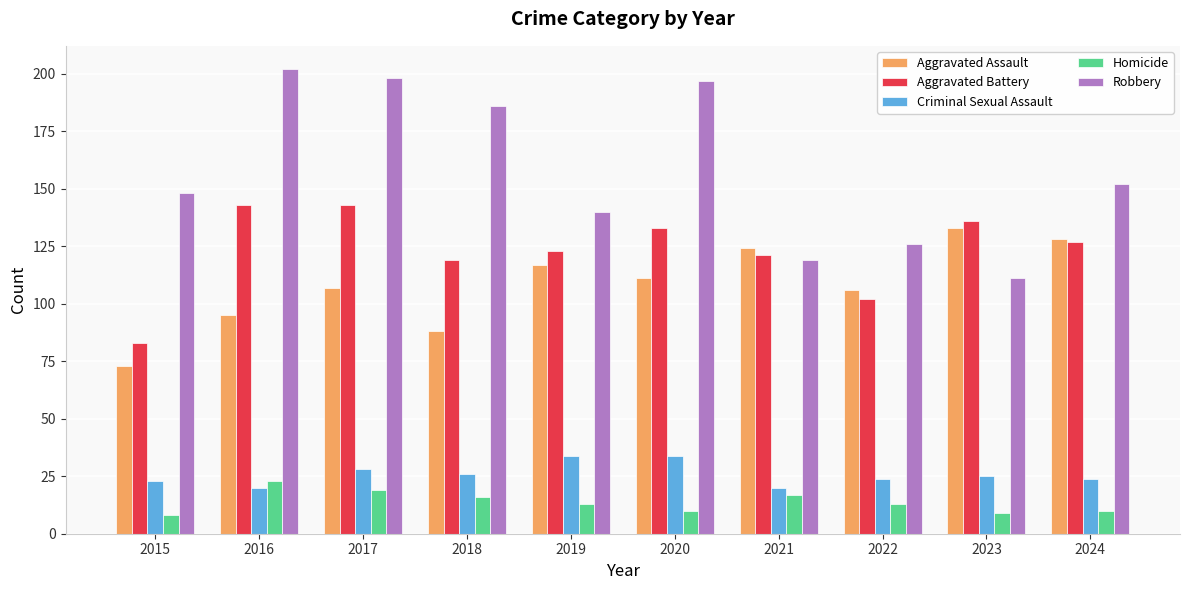

What is the minimum value shown in the chart?

8